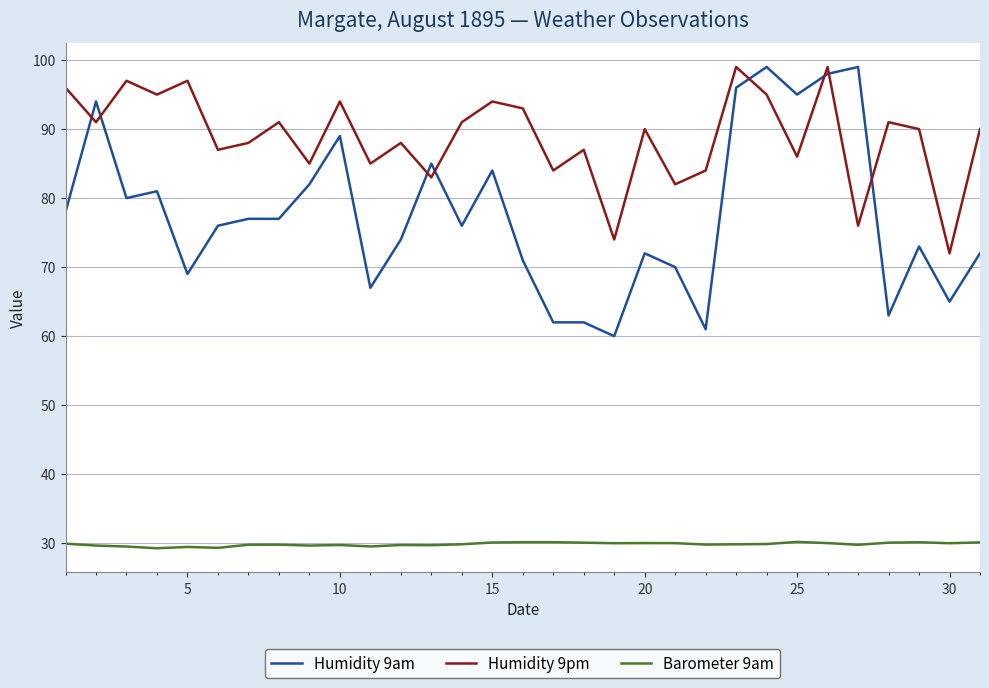

What is the lowest value of the Humidity 9pm series?

72.0